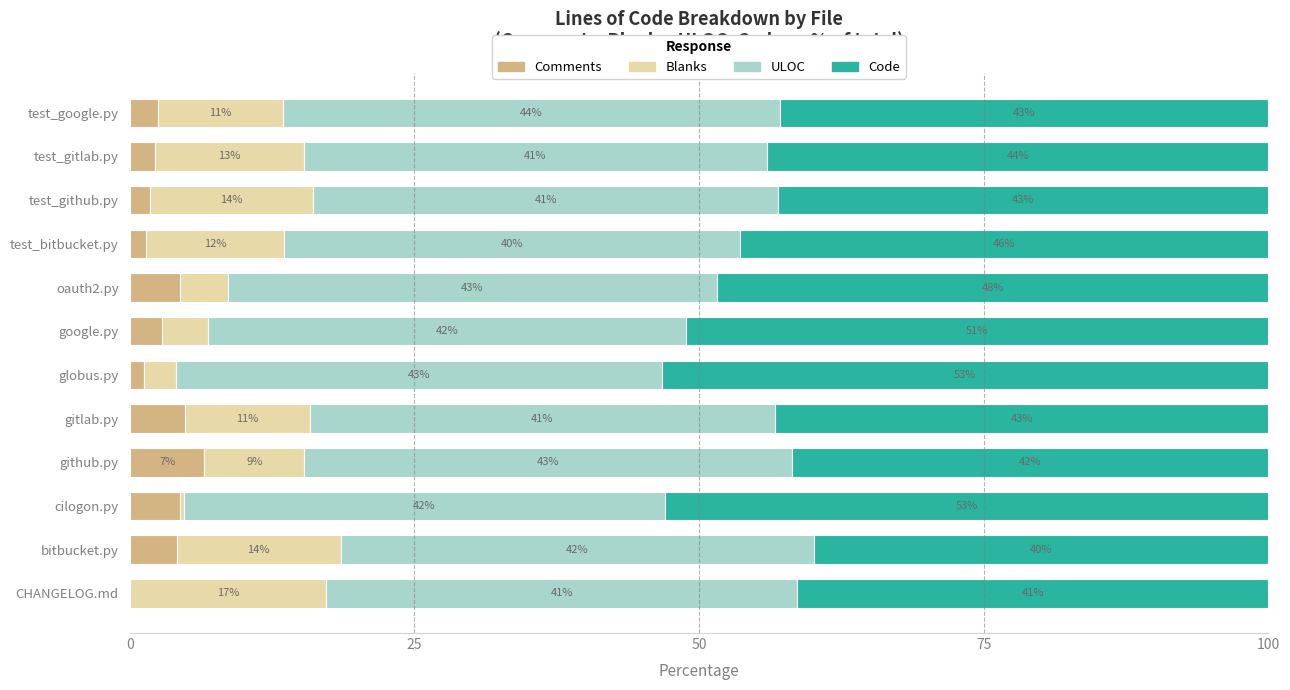

Which category has the highest value in the Comments series?

github.py